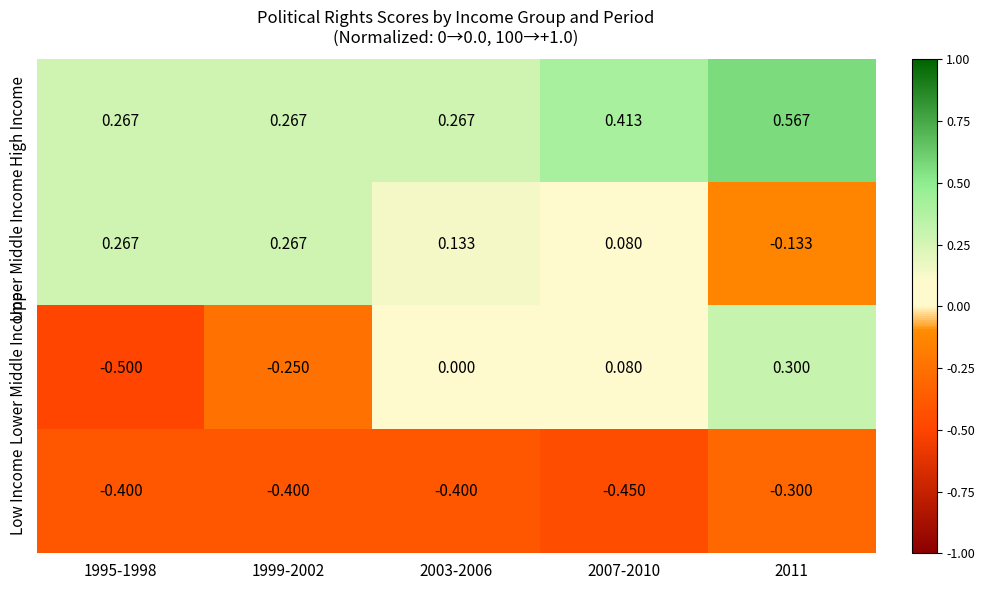

At how many categories does at least one series exceed 0?

5